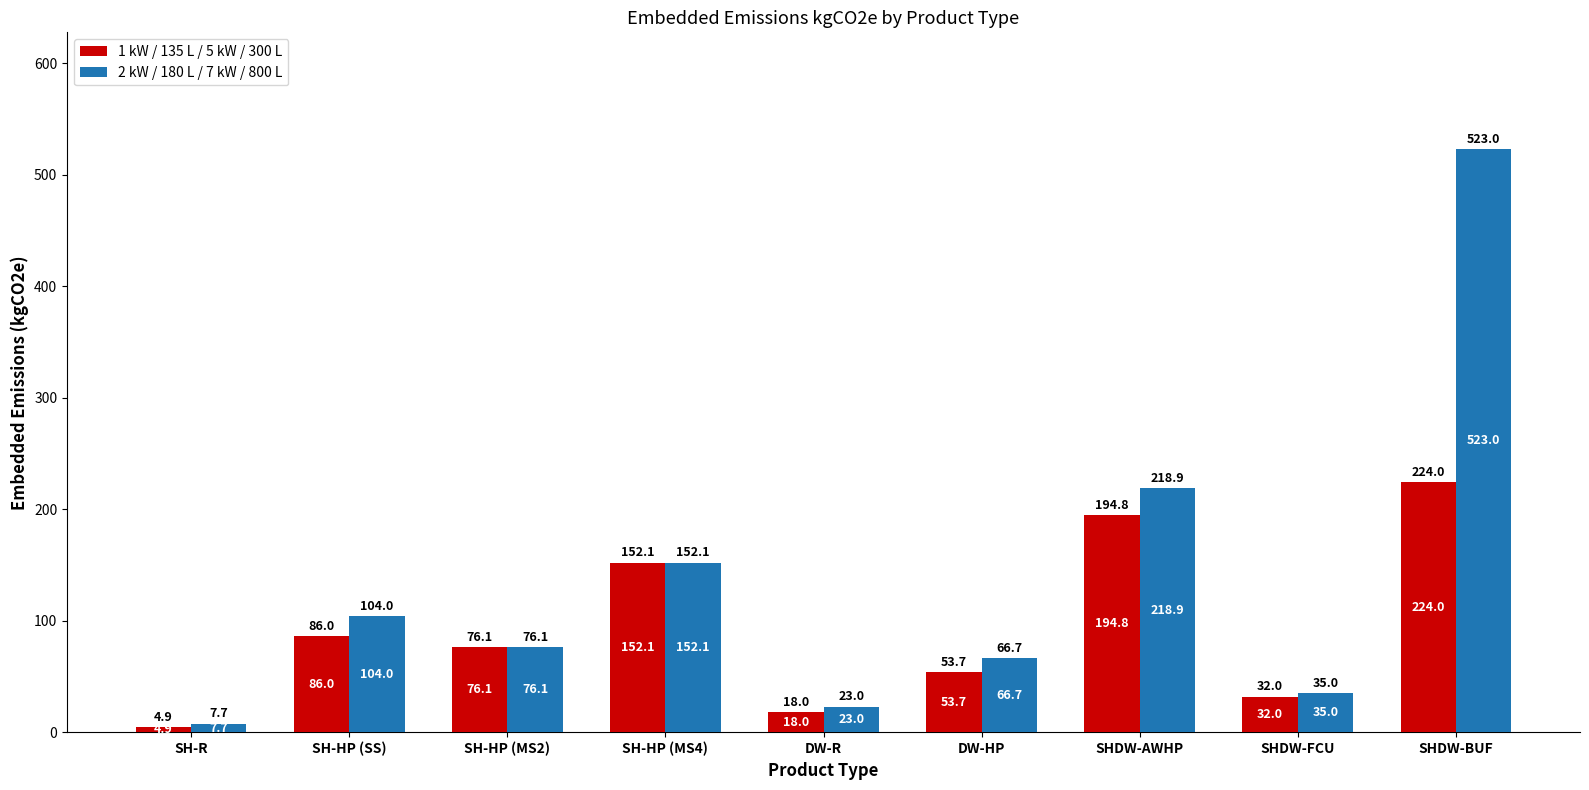

What is the label of the 4th bar from the right?

DW-HP